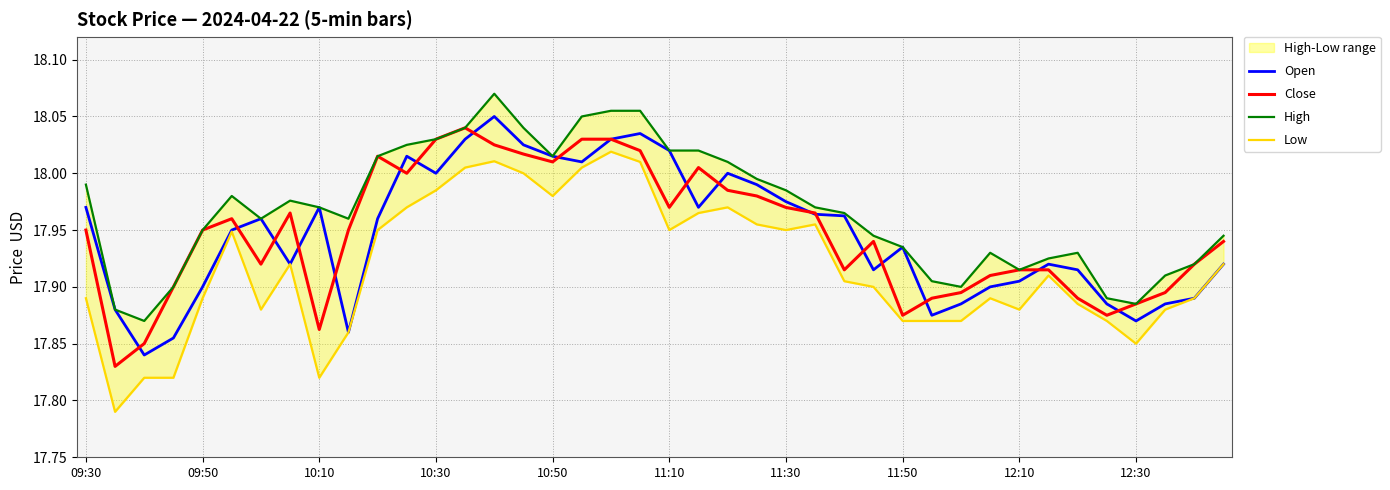

What is the value of the Close point at the 3rd from the left?

17.9